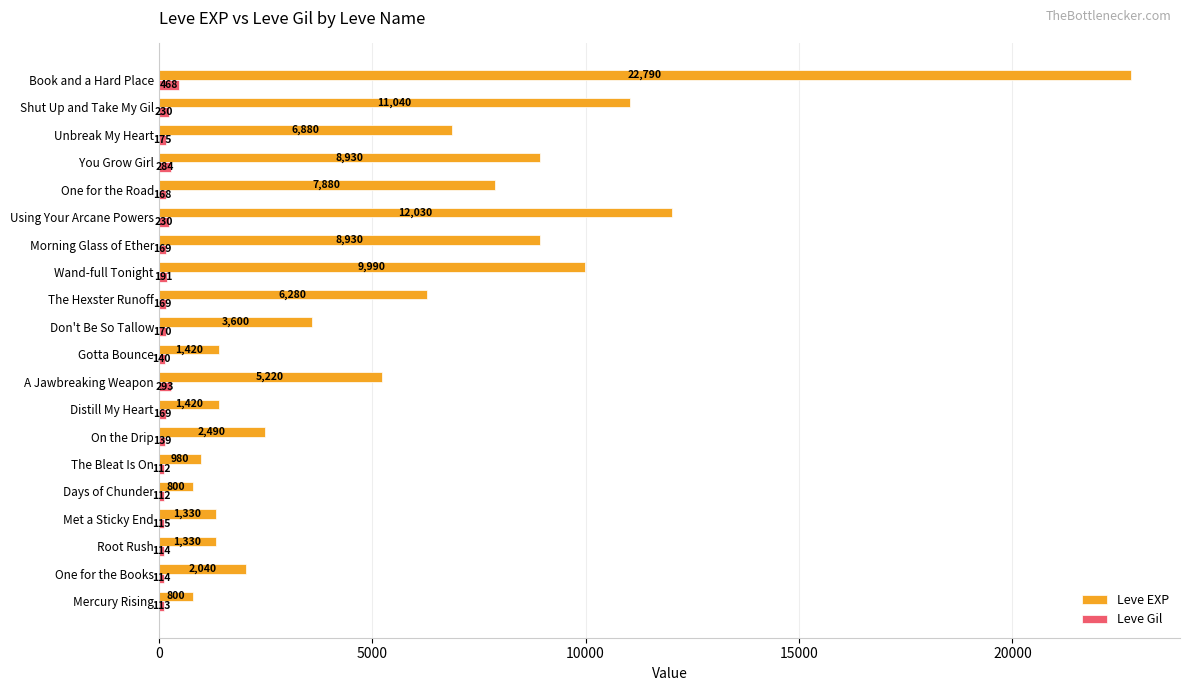

What is the sum of all Leve EXP values?

116180